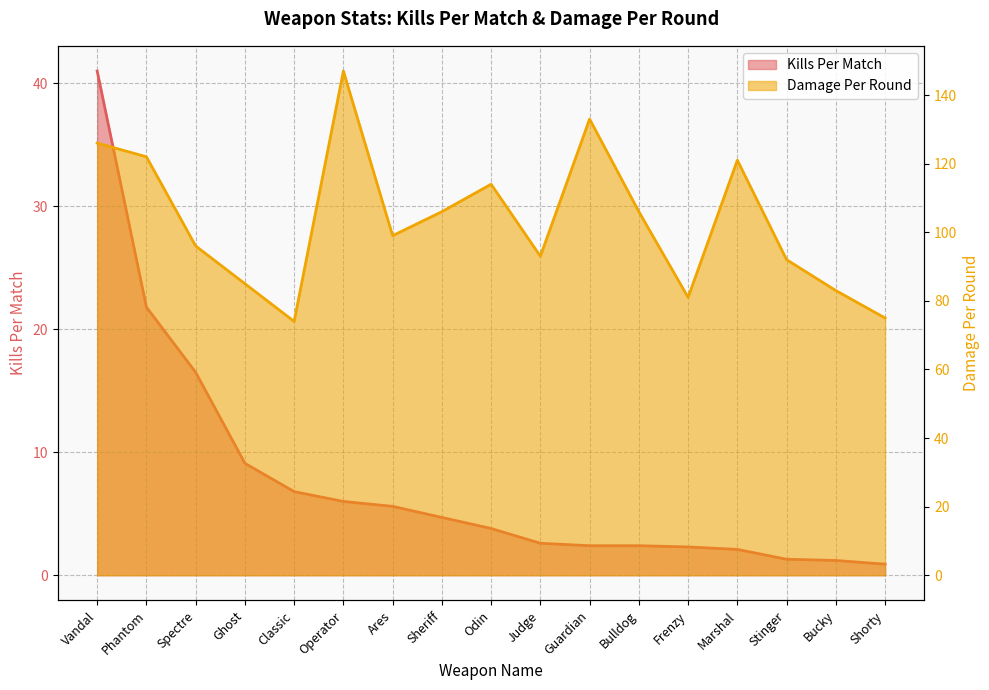

What is the total value across all series at Marshal?

123.1